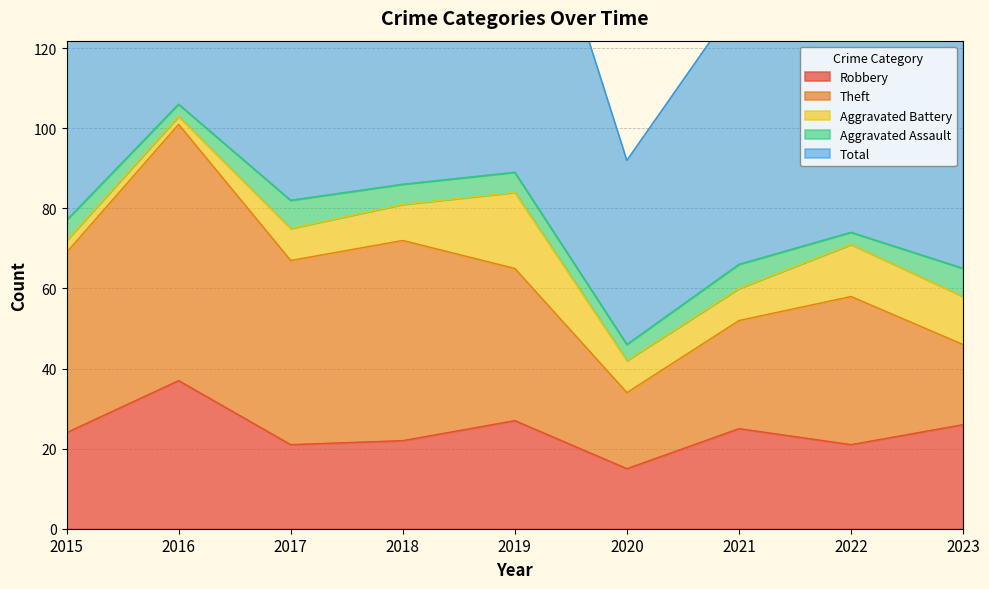

True or false: Theft has a value of 50 at 2018.

True